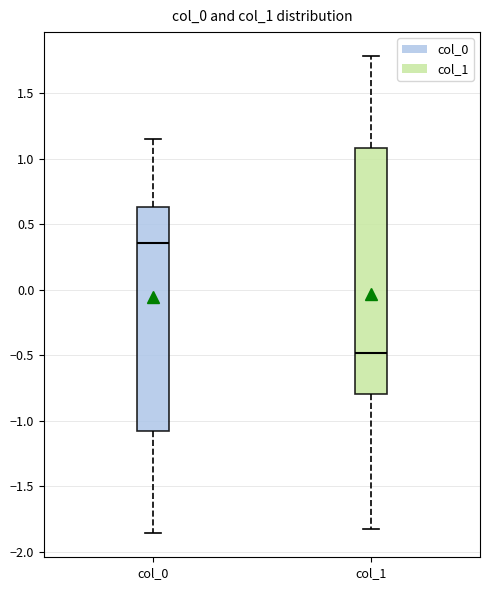

Comparing the boxes themselves (not the whiskers), which one is the tallest?

col_1